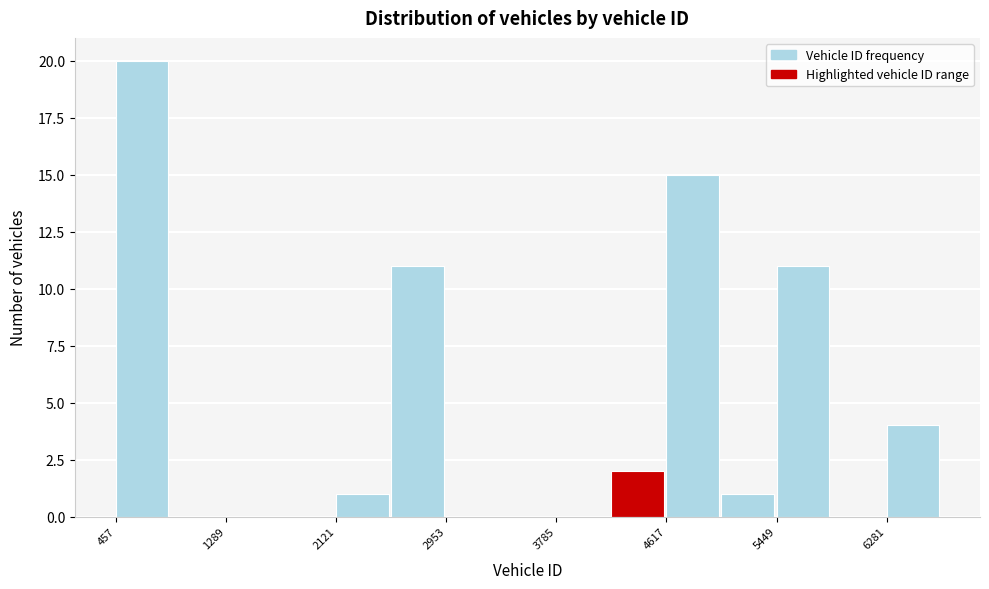

How tall is the bar that spans 4600 to 5000 on the x-axis? Neither the bar edges nor the heights are printed on the chart, so give them approximately, as read against the axes.

15